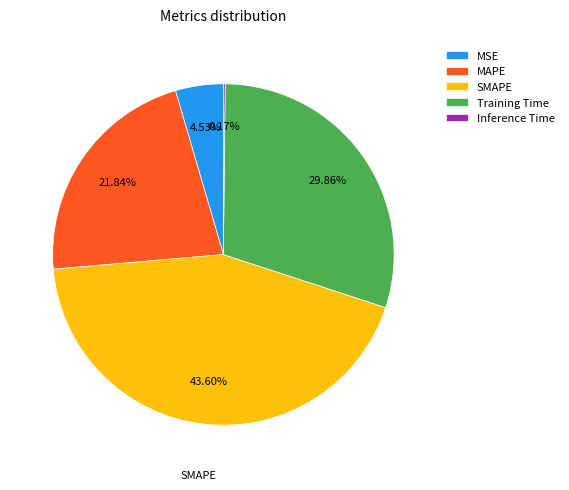

To the nearest percent, what is the difference between the largest and smallest slice percentages?

43%